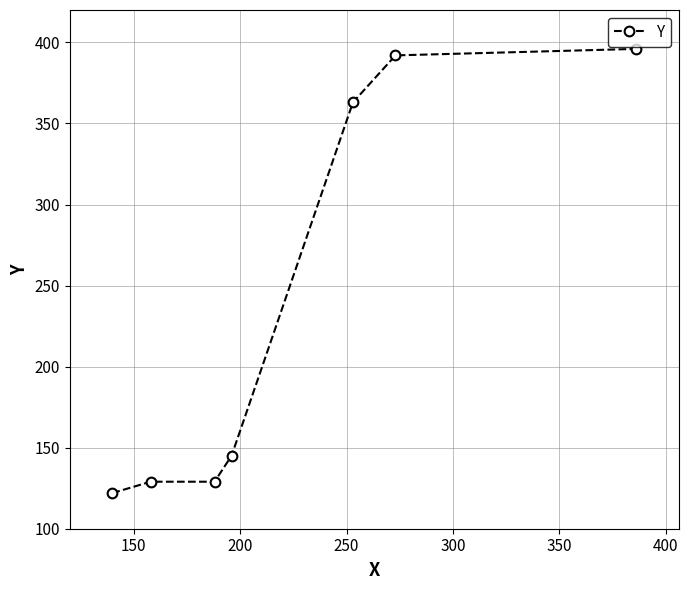

What is the difference between the maximum and minimum values?

274